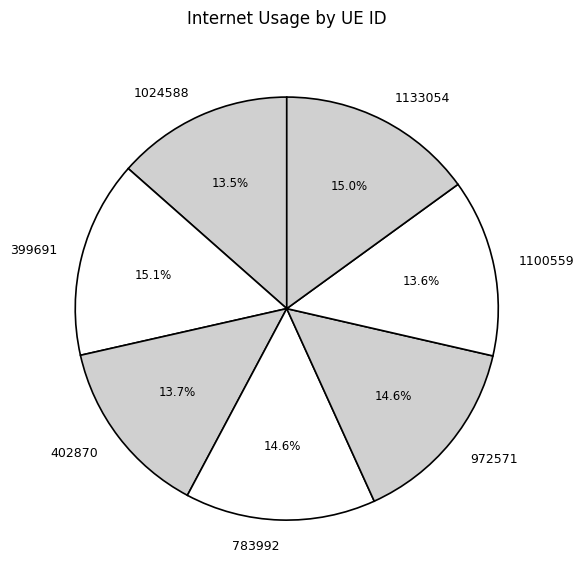

To the nearest percent, what is the average slice percentage?

14%